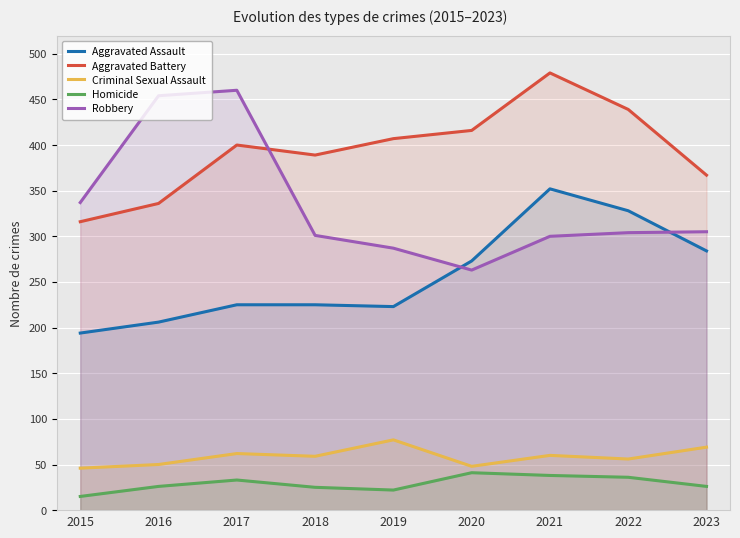

Reading left to right, what are all the values shown in this chart?

Aggravated Assault: 2015=194	2016=206	2017=225	2018=225	2019=223	2020=273	2021=352	2022=328	2023=284
Aggravated Battery: 2015=316	2016=336	2017=400	2018=389	2019=407	2020=416	2021=479	2022=439	2023=367
Criminal Sexual Assault: 2015=46	2016=50	2017=62	2018=59	2019=77	2020=48	2021=60	2022=56	2023=69
Homicide: 2015=15	2016=26	2017=33	2018=25	2019=22	2020=41	2021=38	2022=36	2023=26
Robbery: 2015=337	2016=454	2017=460	2018=301	2019=287	2020=263	2021=300	2022=304	2023=305